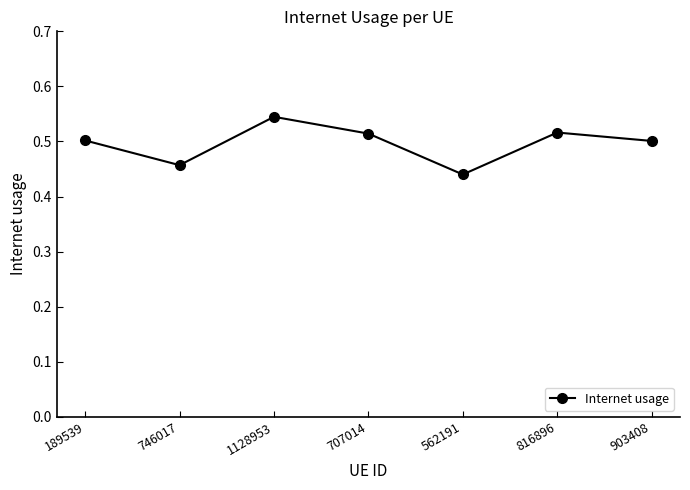

What is the label of the 5th point from the right?

1128953